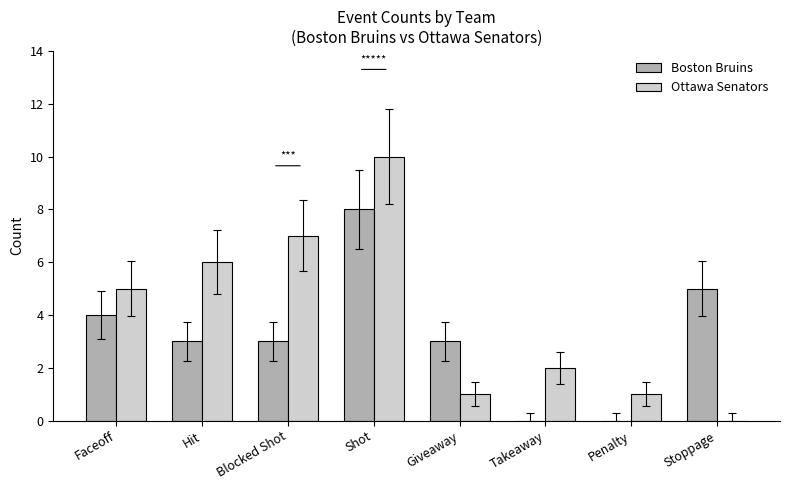

What is the difference between the Ottawa Senators values at Blocked Shot and Stoppage?

7